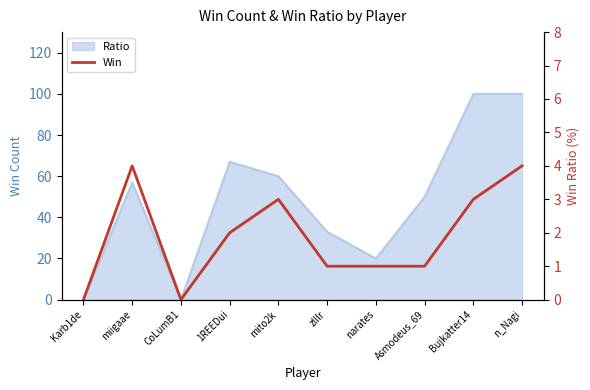

Does the chart display data point markers on the line(s)?

No